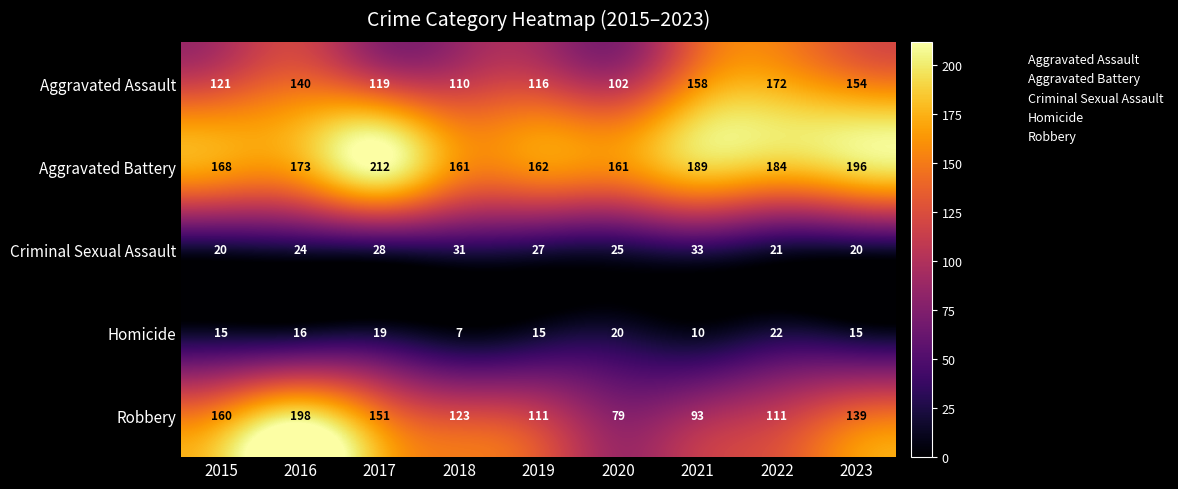

Where is Aggravated Battery nearest to the value 186?

2022